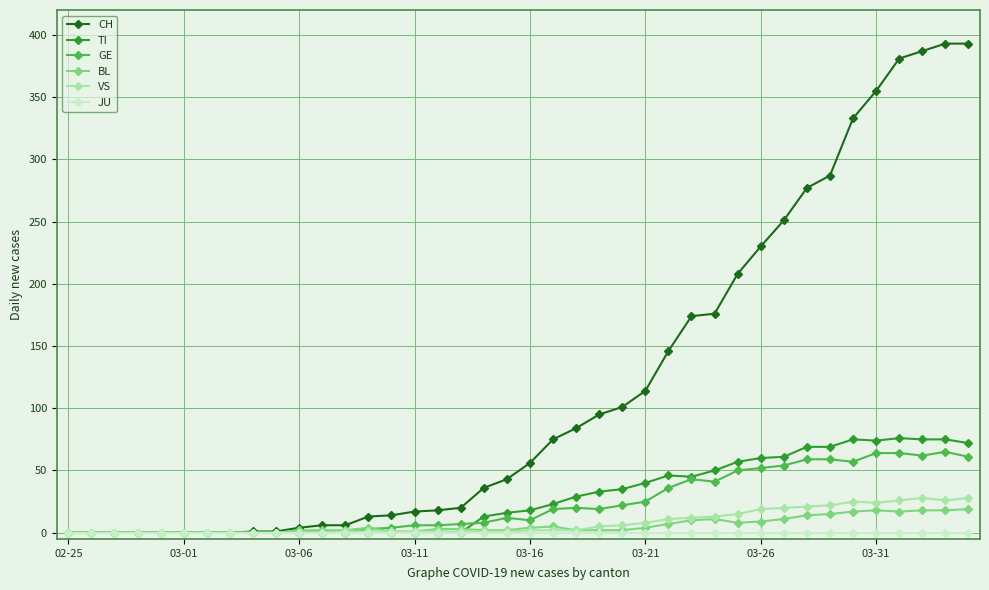

How many values in the TI series are below 18?

20